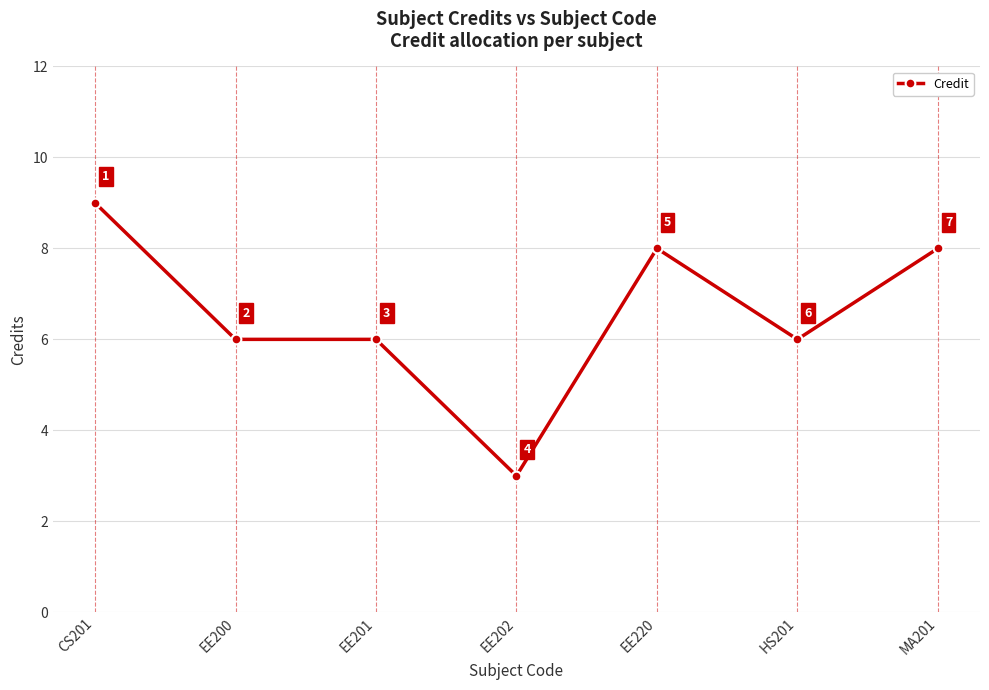

Approximately how many times larger is the value at MA201 compared to EE202?

2.7